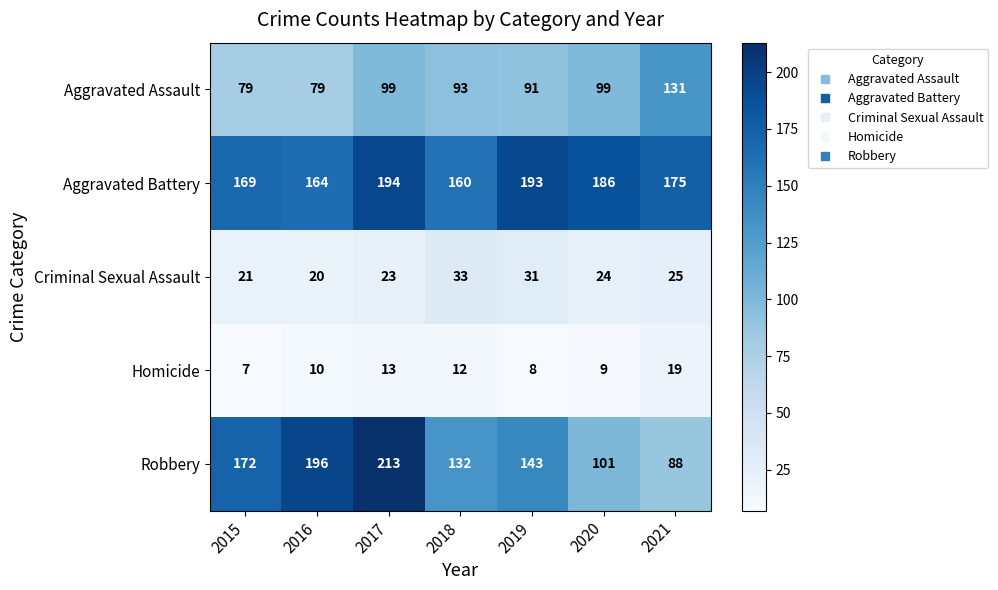

What is the total value across all series at 2019?

466